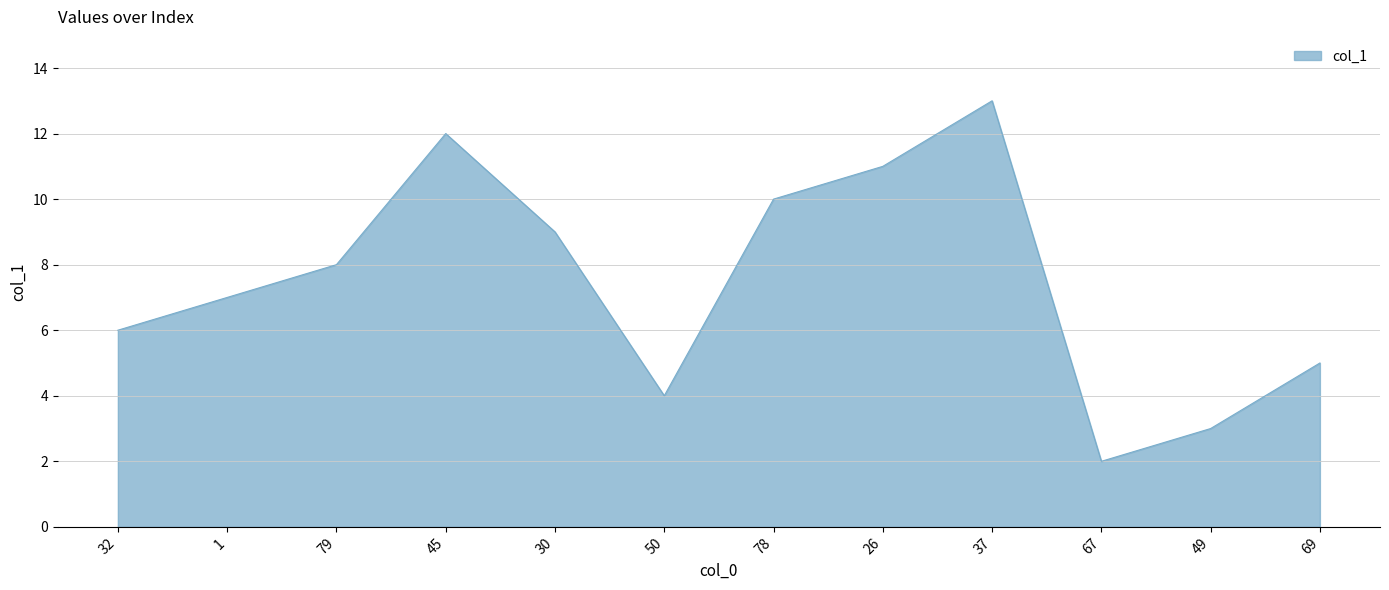

What position from the right is 45?

9